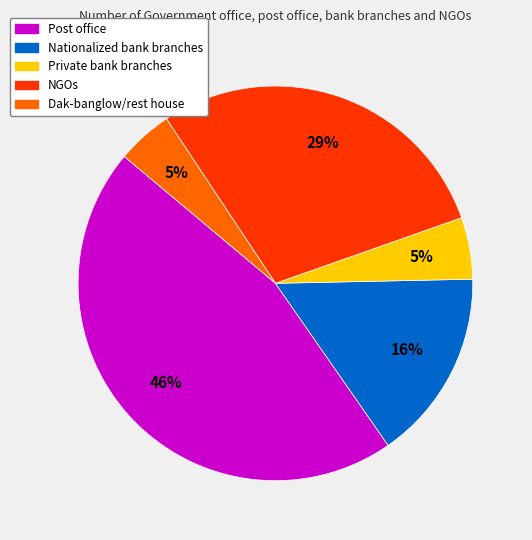

Do NGOs and Private bank branches together represent more than half of the pie?

No